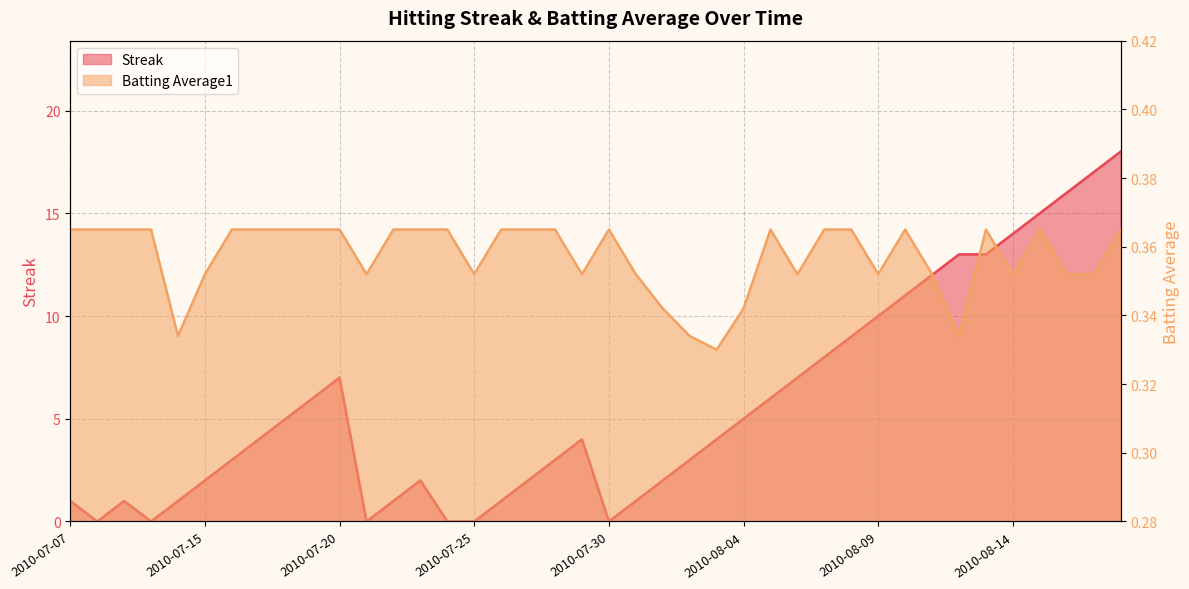

What is the sum of all Batting Average1 values?

14.3